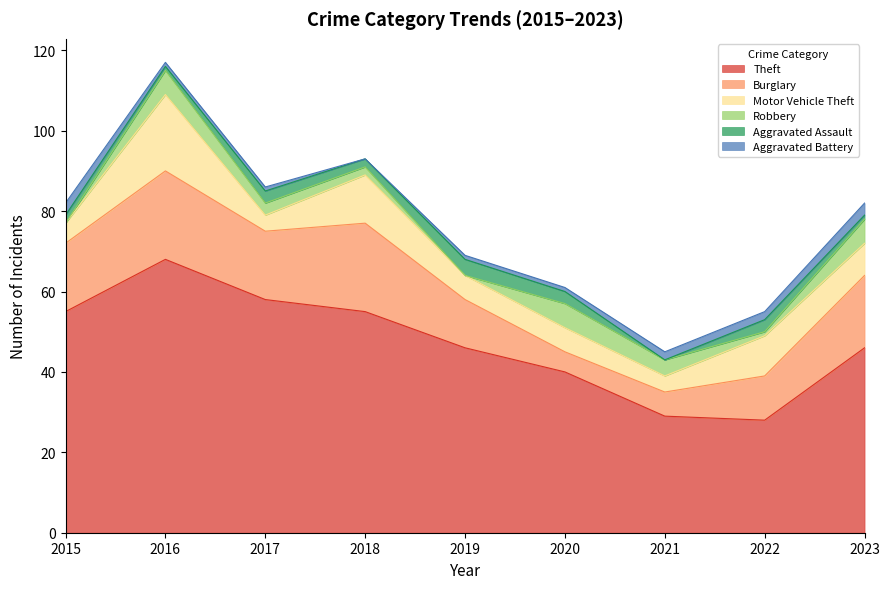

What is the average value of the Theft series?

47